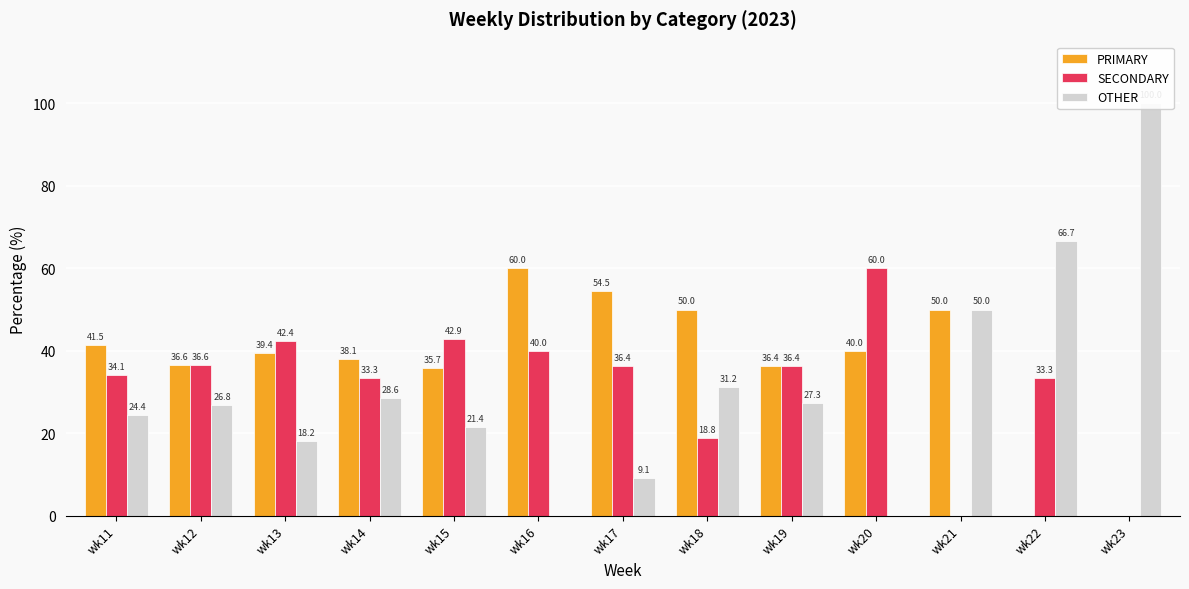

Does the chart contain any negative values?

No